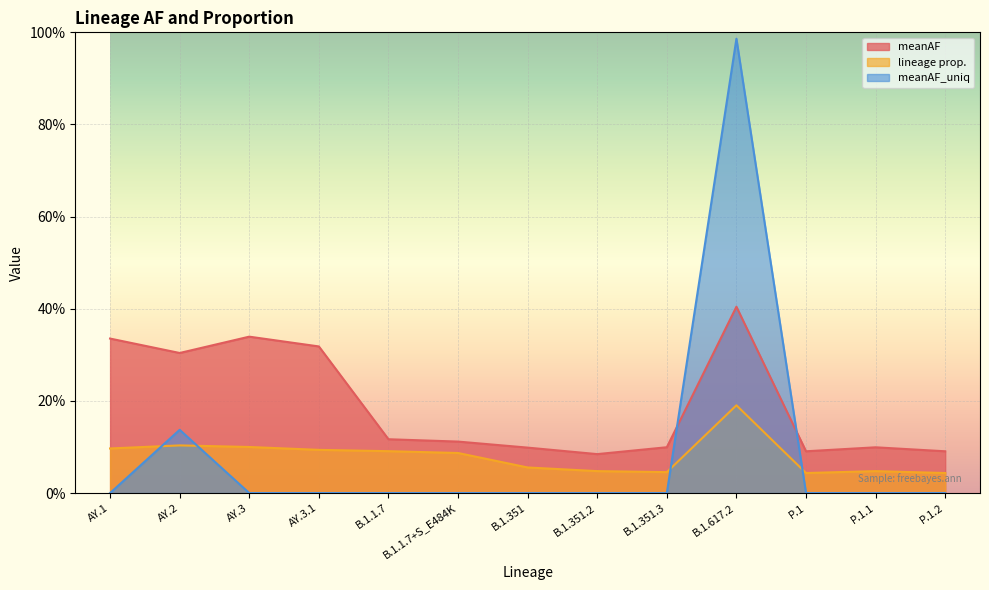

Reading left to right, list all the values displayed in this chart.

meanAF: AY.1=0.3	AY.2=0.3	AY.3=0.3	AY.3.1=0.3	B.1.1.7=0.1	B.1.1.7+S_E484K=0.1	B.1.351=0.1	B.1.351.2=0.1	B.1.351.3=0.1	B.1.617.2=0.4	P.1=0.1	P.1.1=0.1	P.1.2=0.1
lineage prop.: AY.1=0.1	AY.2=0.1	AY.3=0.1	AY.3.1=0.1	B.1.1.7=0.1	B.1.1.7+S_E484K=0.1	B.1.351=0.1	B.1.351.2=0.0	B.1.351.3=0.0	B.1.617.2=0.2	P.1=0.0	P.1.1=0.0	P.1.2=0.0
meanAF_uniq: AY.1=0.0	AY.2=0.1	AY.3=0.0	AY.3.1=0.0	B.1.1.7=0.0	B.1.1.7+S_E484K=0.0	B.1.351=0.0	B.1.351.2=0.0	B.1.351.3=0.0	B.1.617.2=1.0	P.1=0.0	P.1.1=0.0	P.1.2=0.0